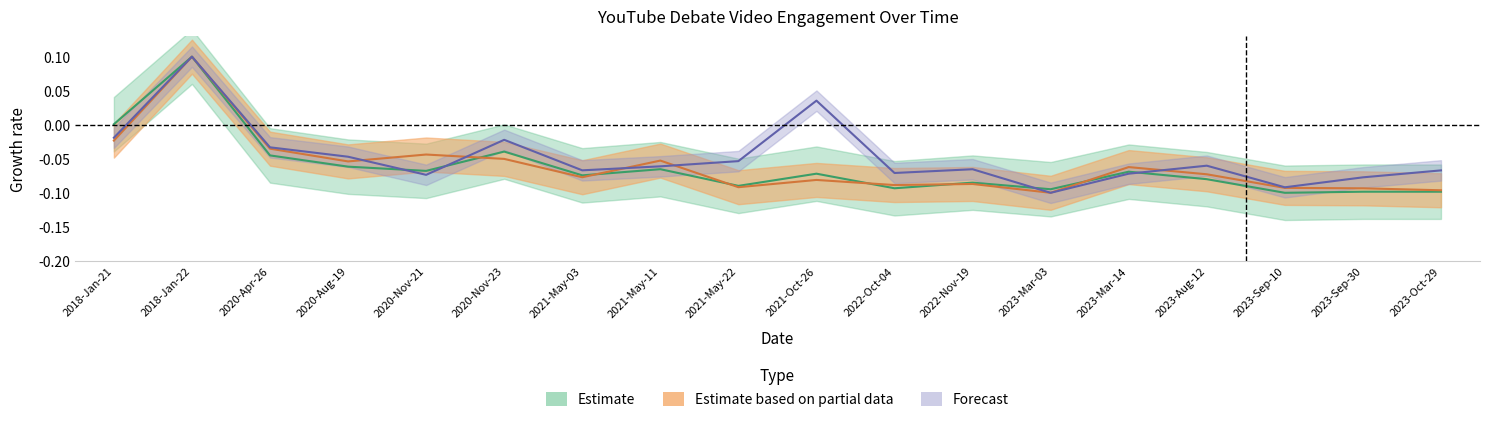

Where is ViewCount nearest to the value 0?

2018-Jan-21